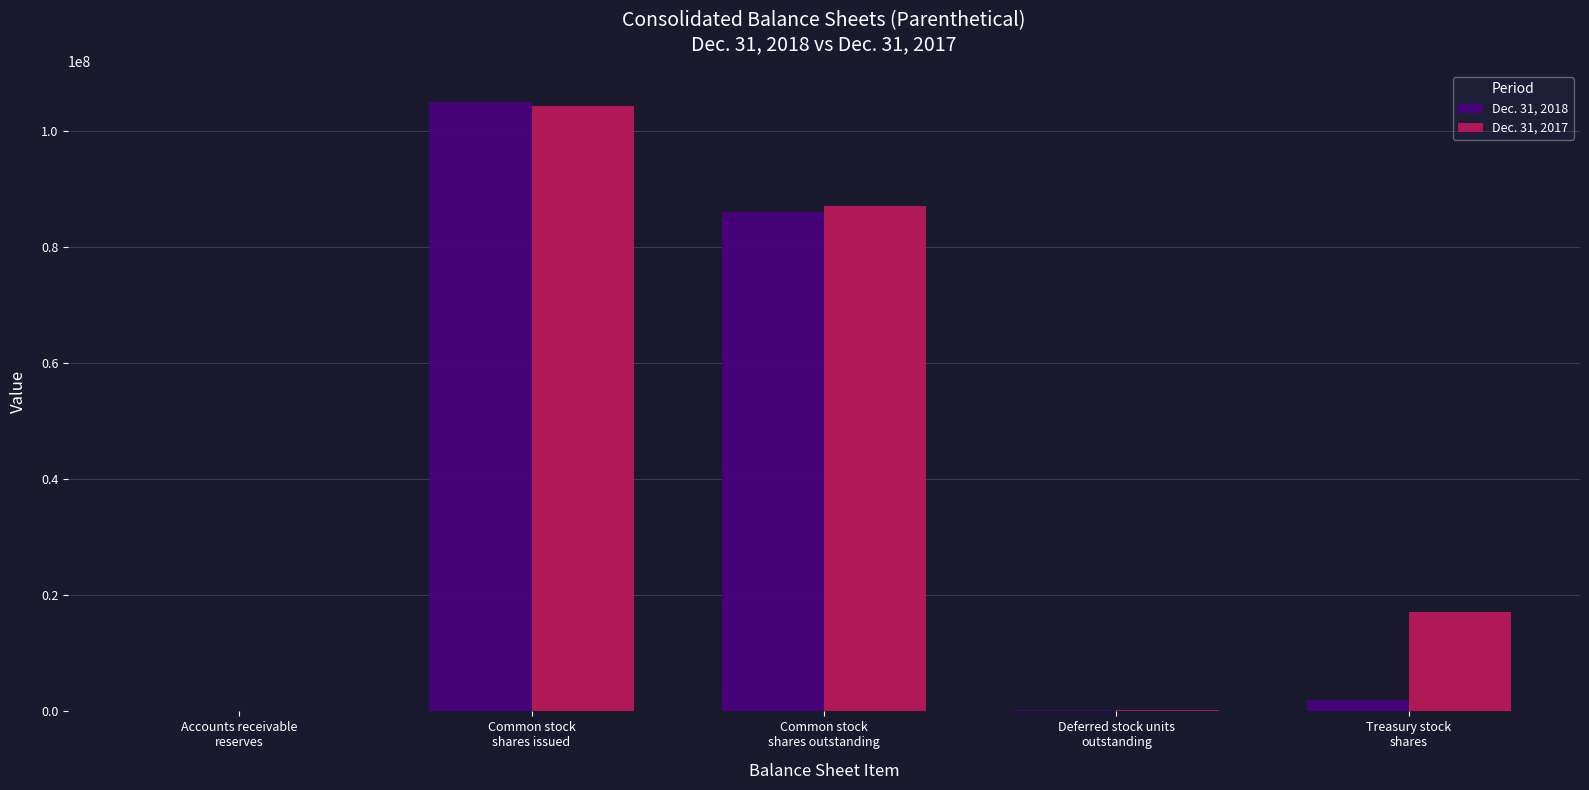

How many distinct data groups are displayed?

2